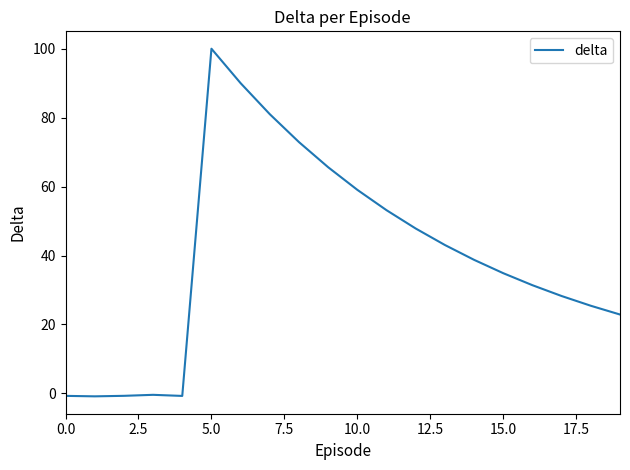

What is the greatest value displayed?

100.0